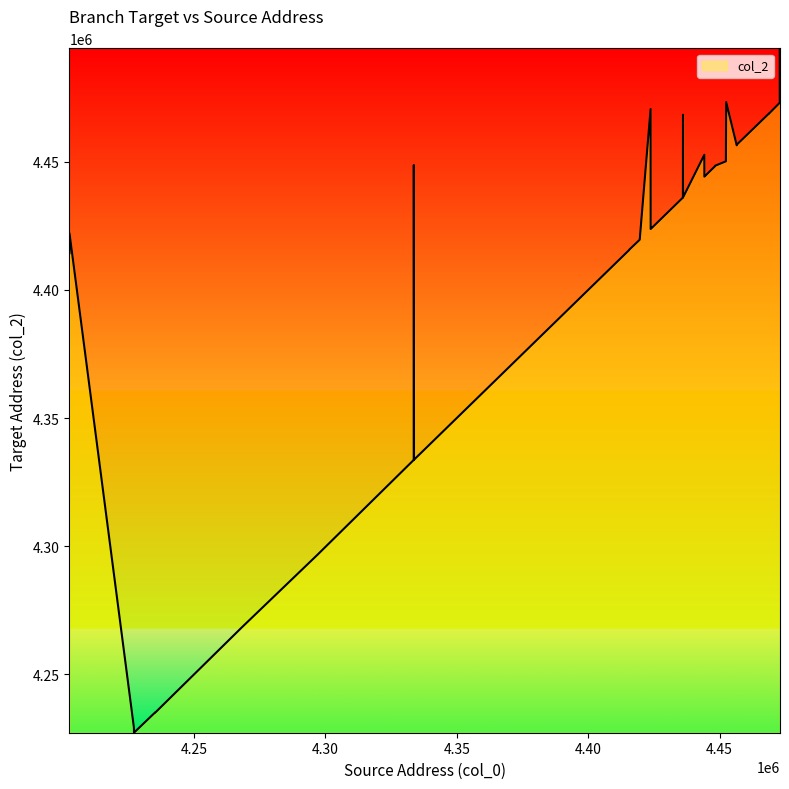

What is the minimum value shown in the chart?

4227120